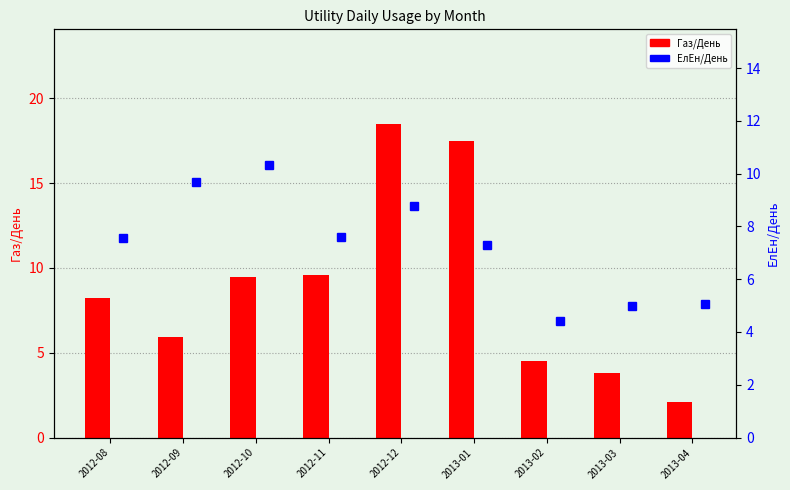

Rank the series at 2012-09 from lowest to highest value.

Газ/День, ЕлЕн/День